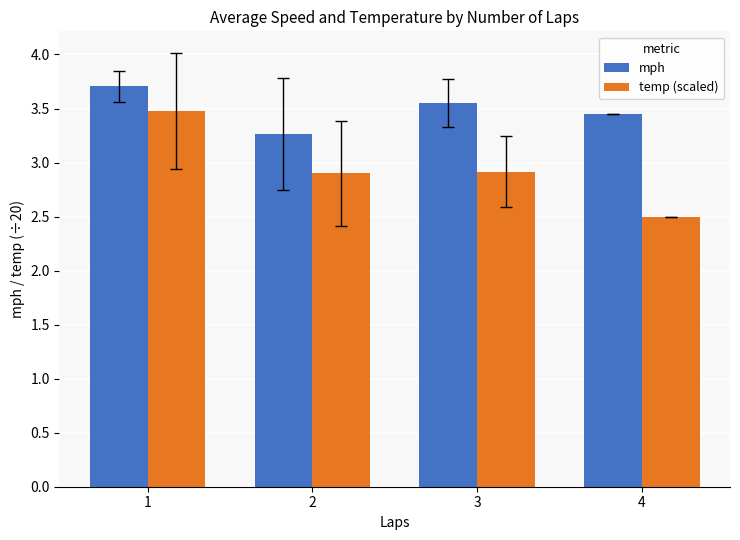

What is the total value across all series at 4?

6.0